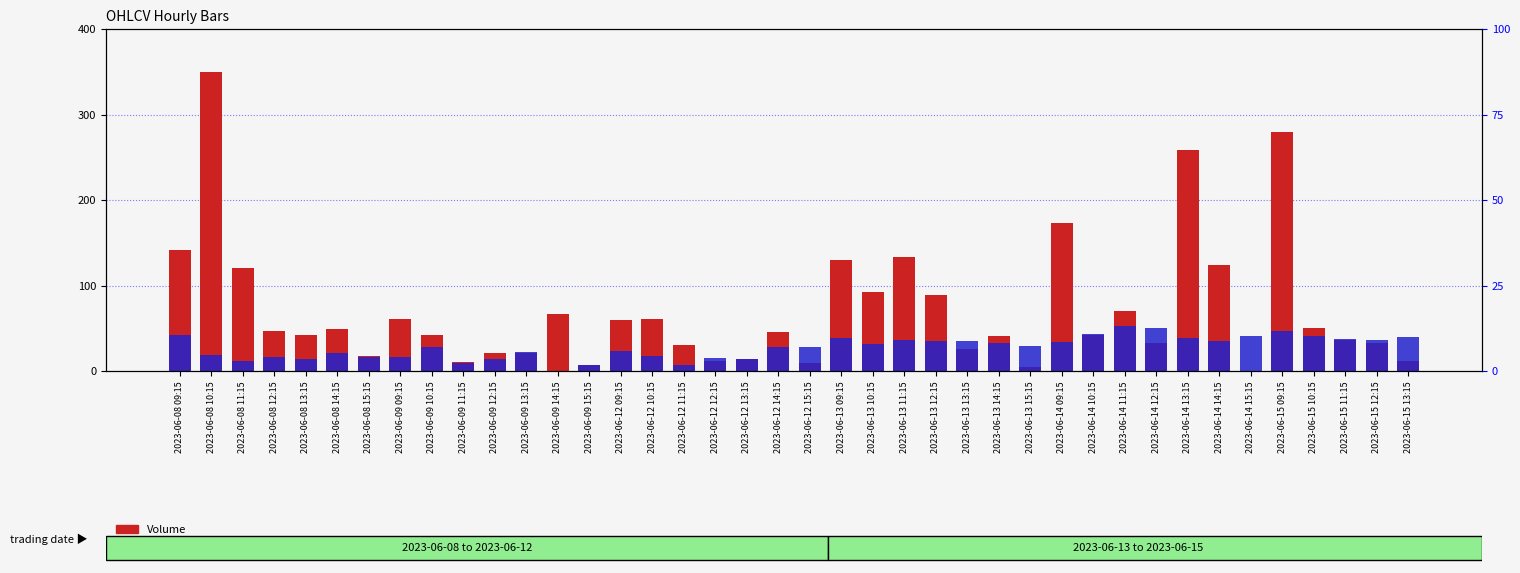

What is the label of the 38th bar from the left?

2023-06-15 11:15